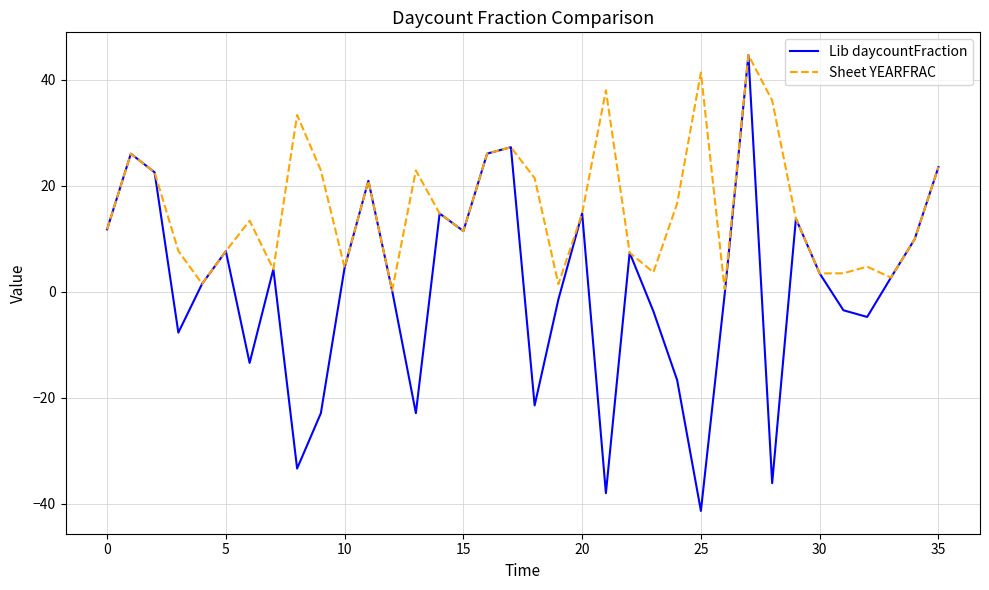

What is the minimum value for Lib daycountFraction?

-41.3